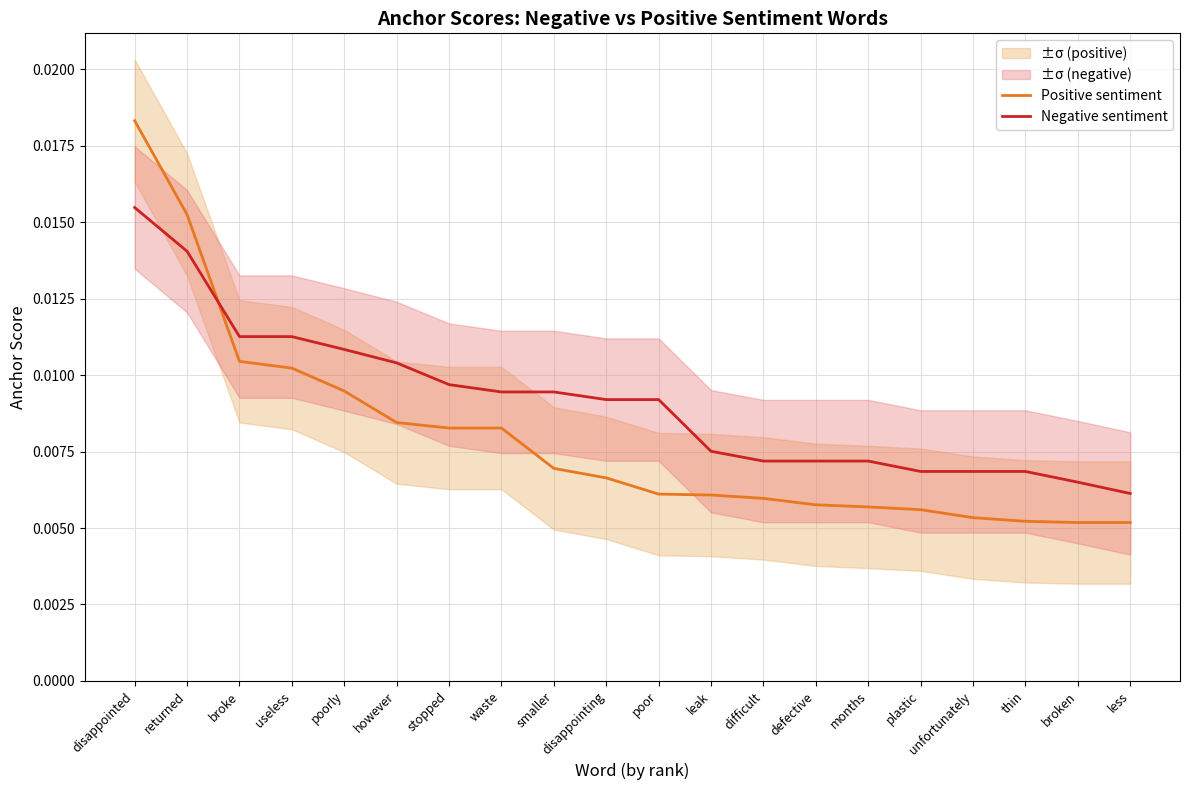

Is it true that Negative sentiment equals 0.0 at plastic?

False